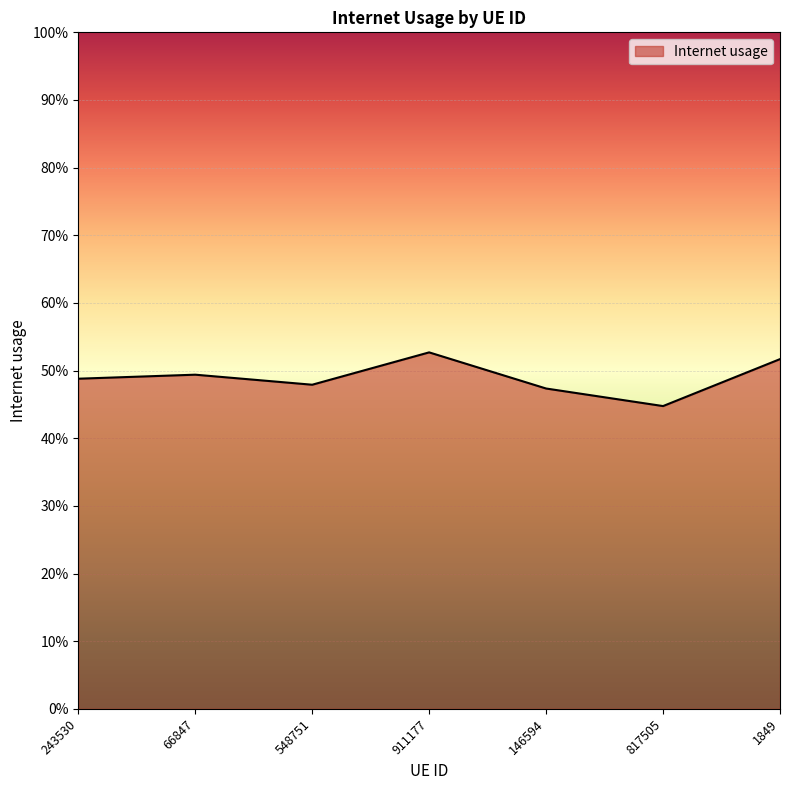

Does the chart have visible grid lines?

Yes